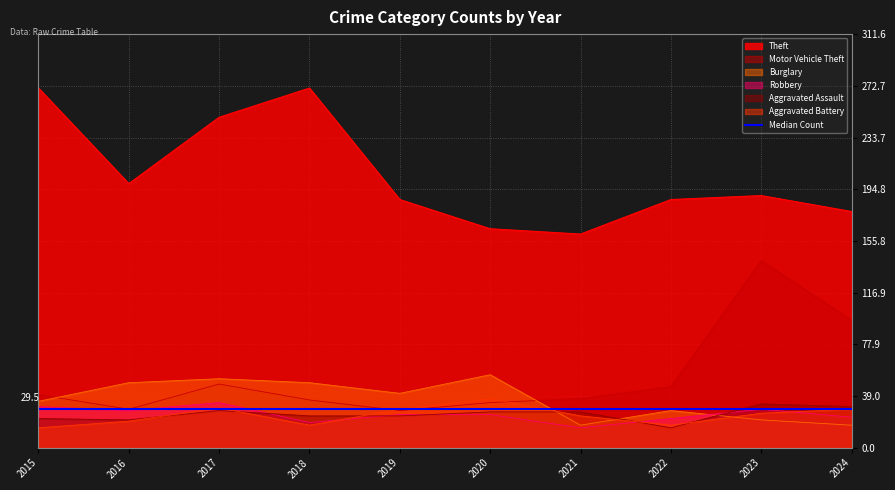

Where does the Theft series first go above 190?

2015